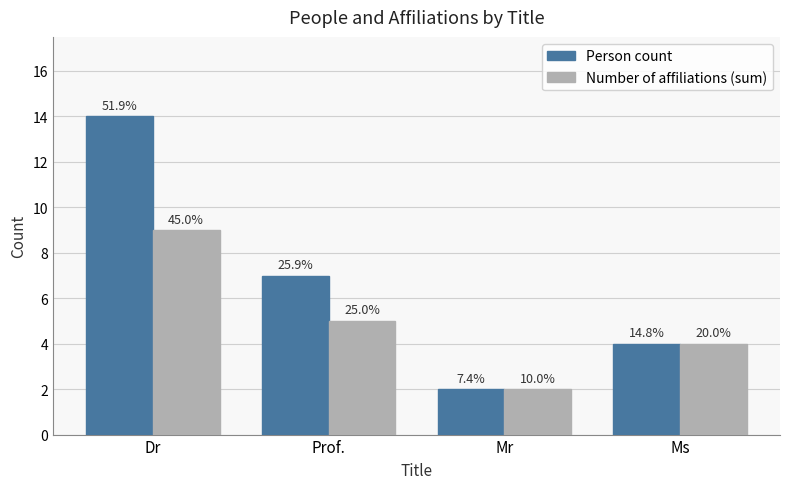

What is the difference between the highest and lowest values at Dr?

5